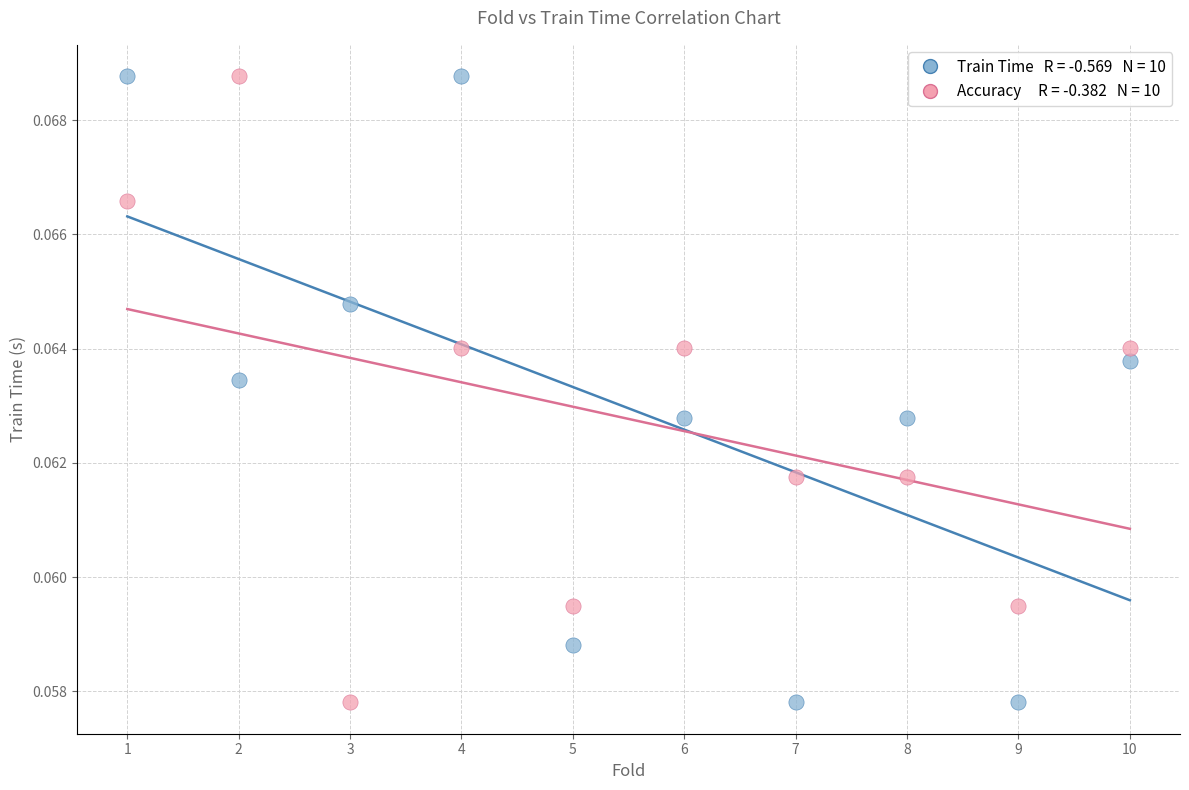

Across all data points, what is the range of X values (max minus min)?

9.0